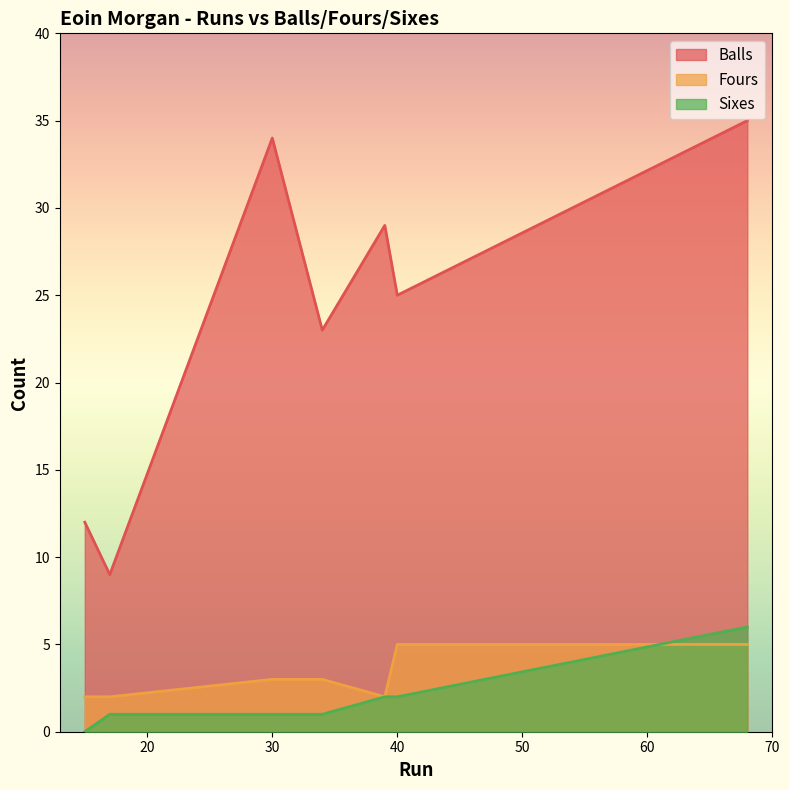

Is it true that Sixes equals 0 at 40?

False